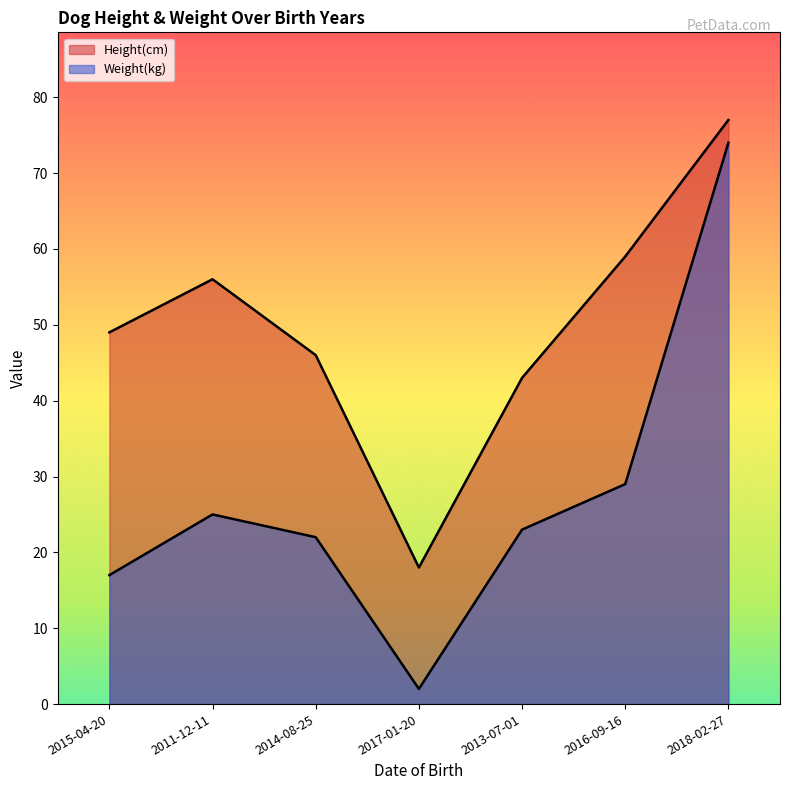

What is the difference between the Height(cm) values at 2017-01-20 and 2014-08-25?

28